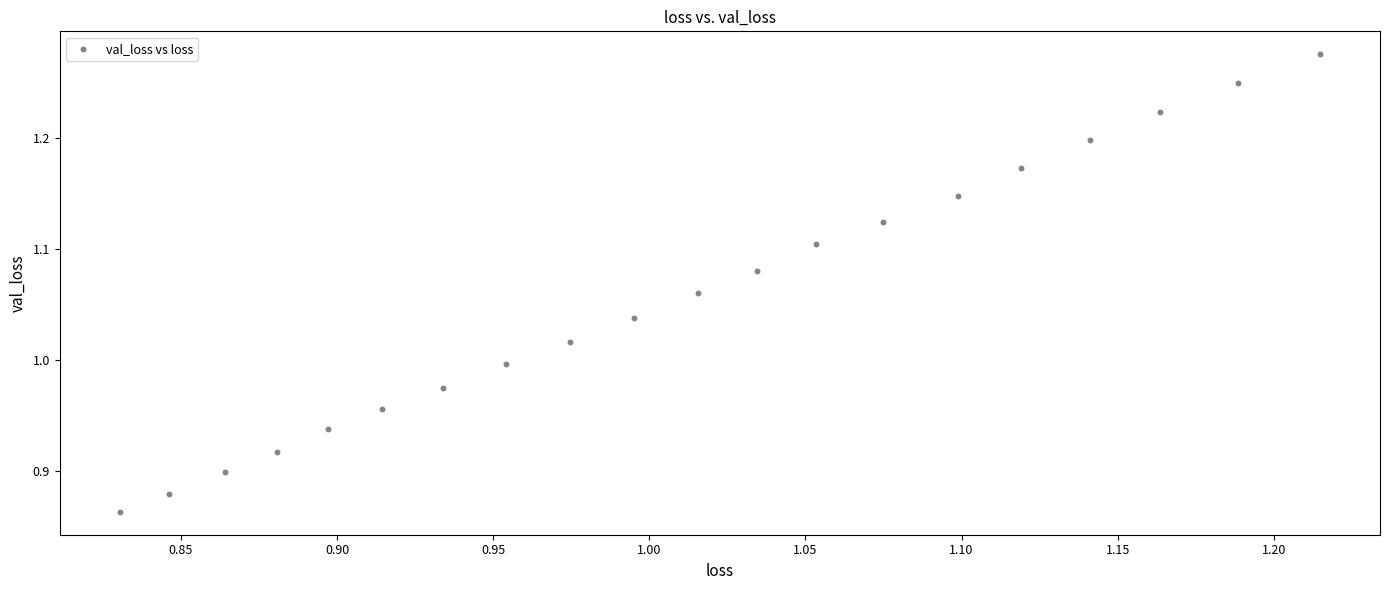

What is the range of Y values (max minus min)?

0.4